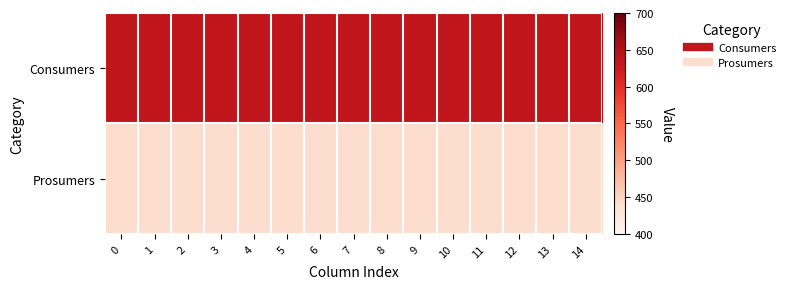

What is the spread (max minus min) of values at 13?

195